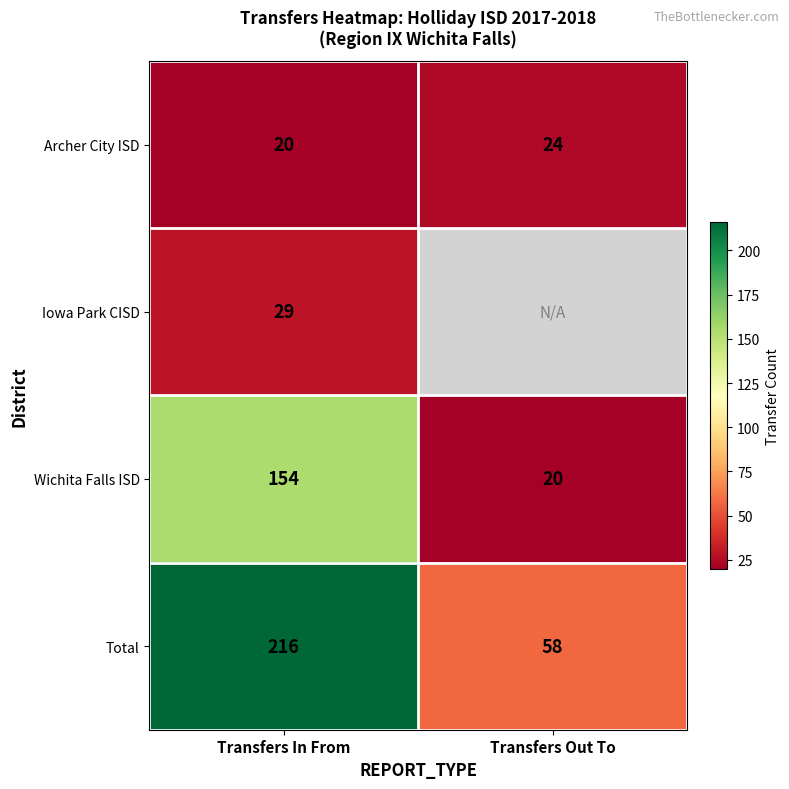

What value does the Wichita Falls ISD series have at Transfers Out To?

20